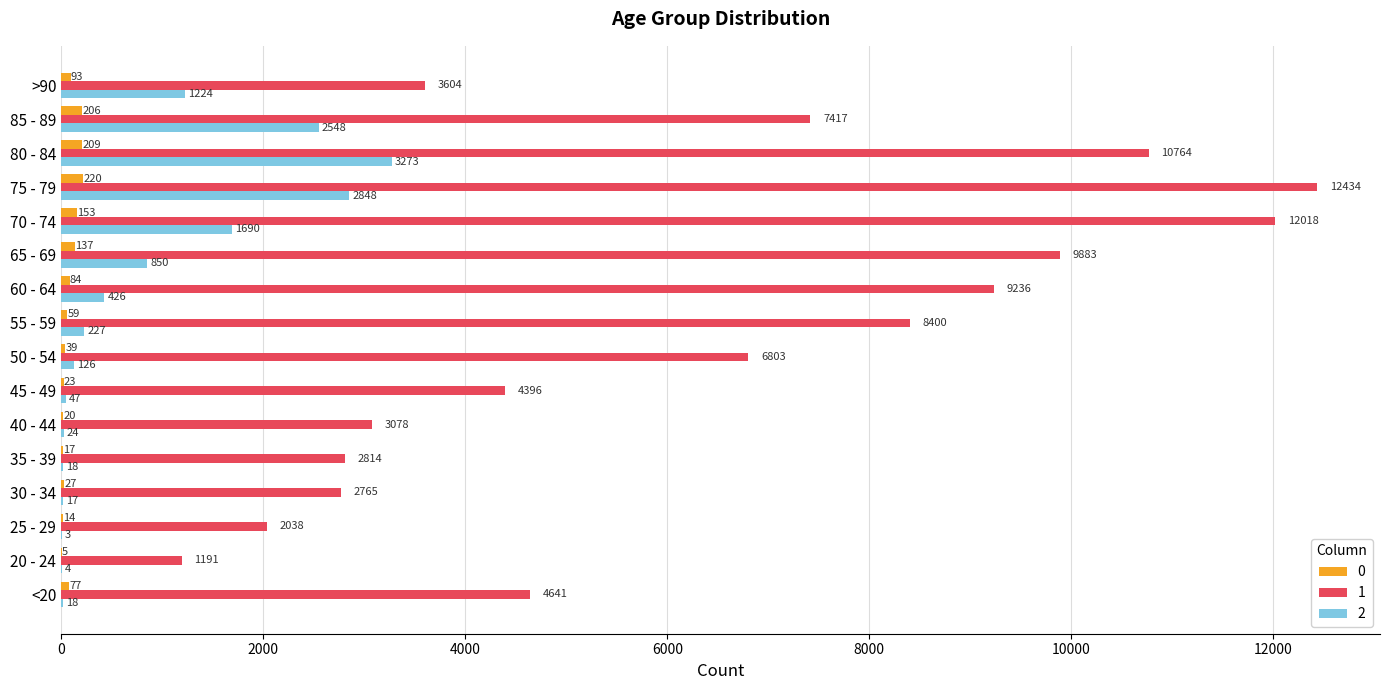

Which series has the widest spread of values?

1